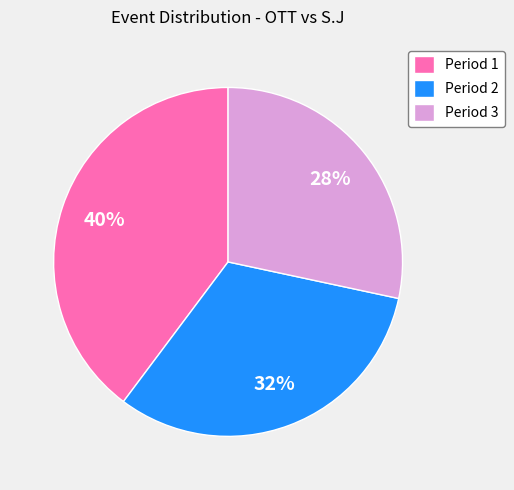

Count the number of slices in the pie.

3